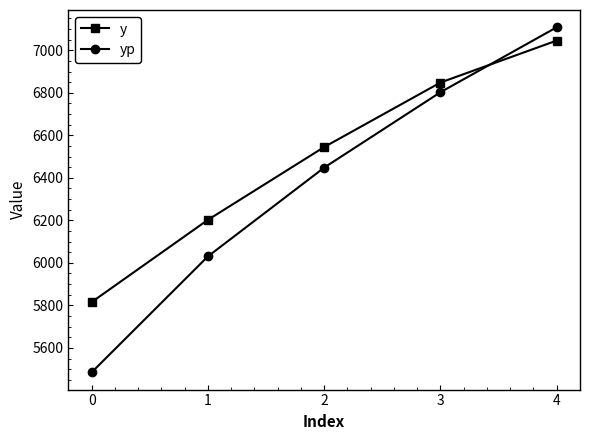

At 3, list the series in order from largest to smallest.

y, yp